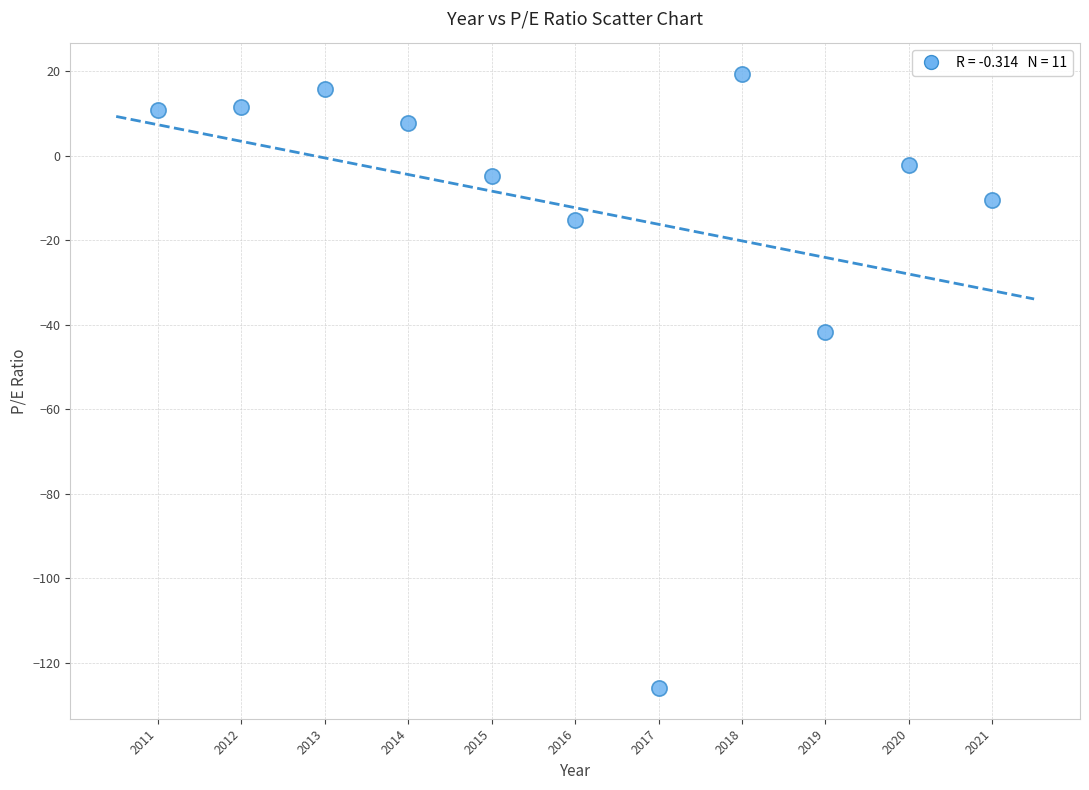

What Y value in the scatter plot is closest to -53?

-41.8